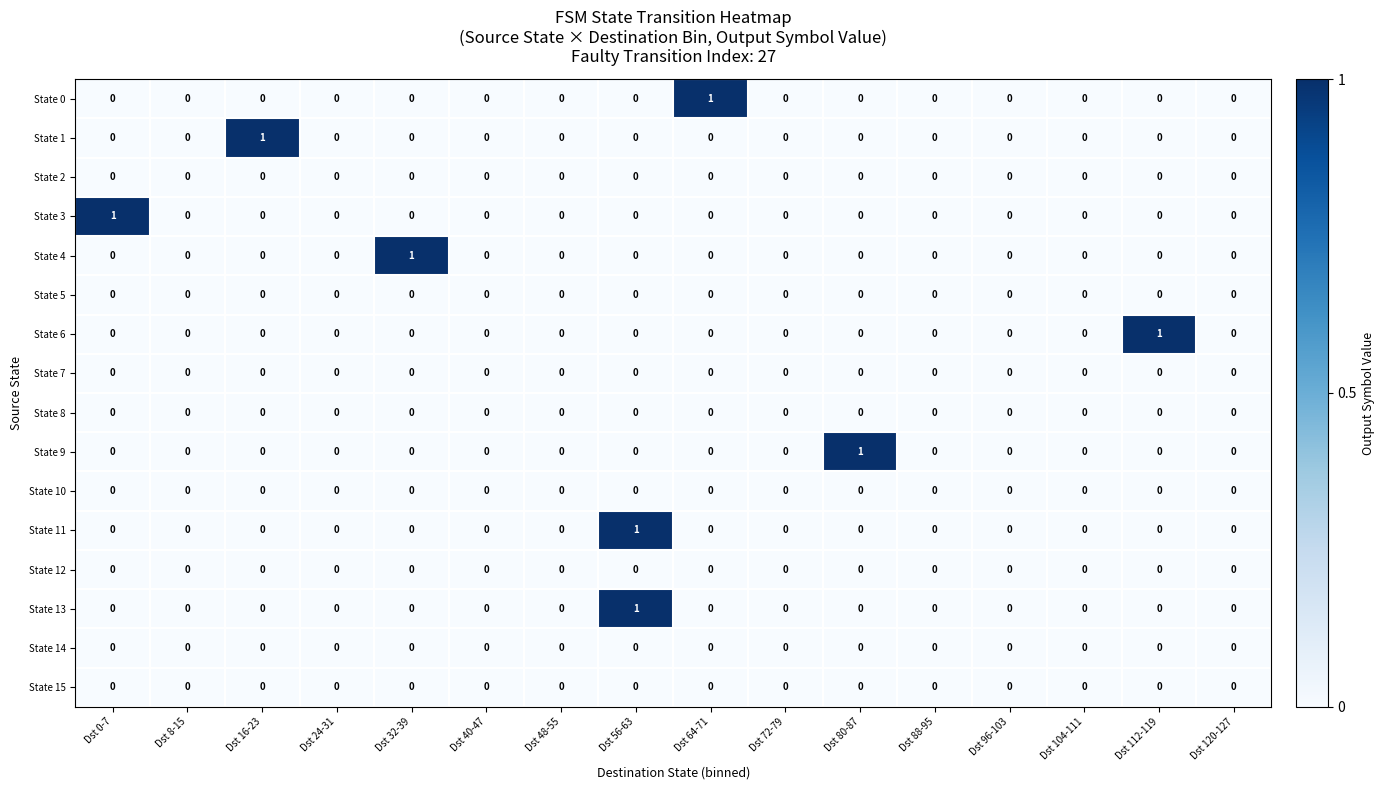

Which series changed the most between Dst 64-71 and Dst 104-111?

State 0